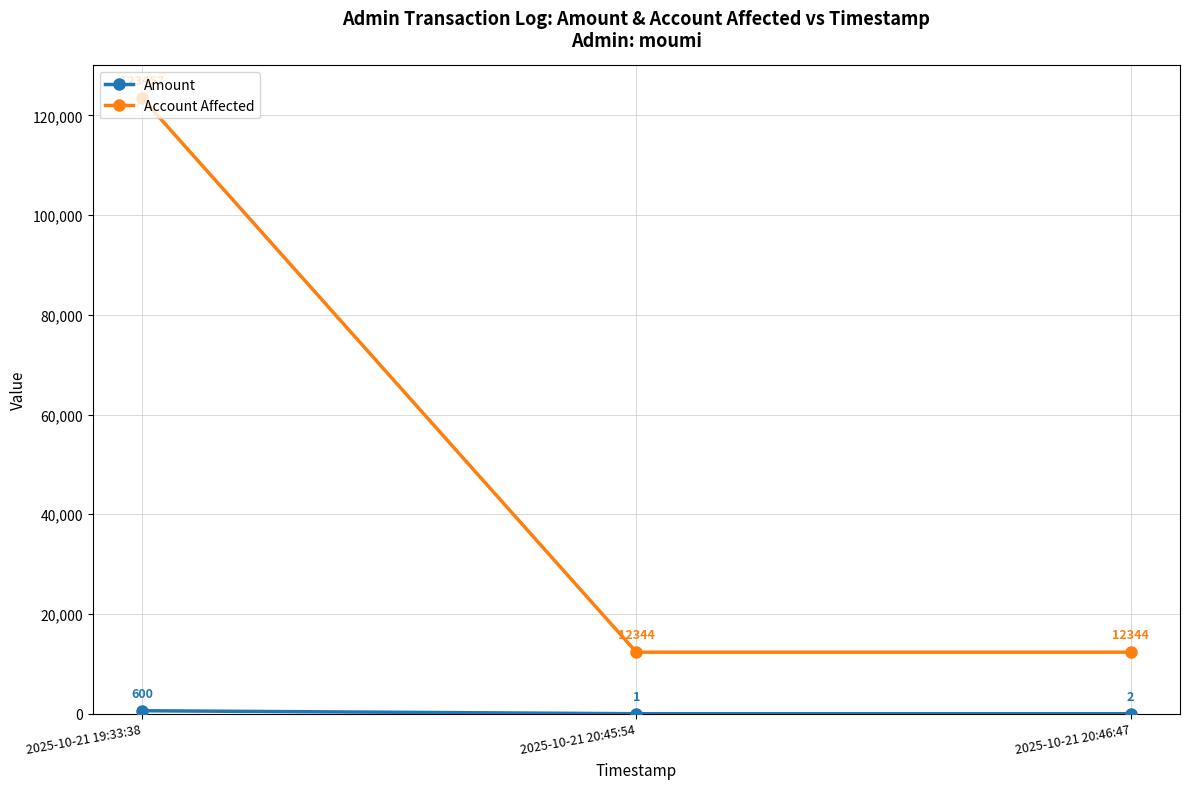

What is the difference between the maximum and second lowest values in the Account Affected series?

111113